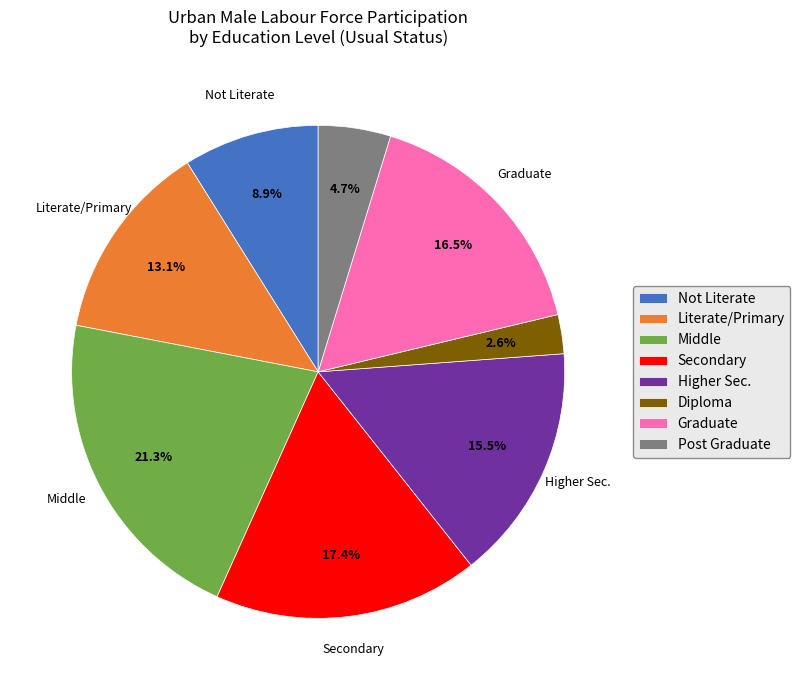

Combined, do Graduate and Middle account for over 50%?

No